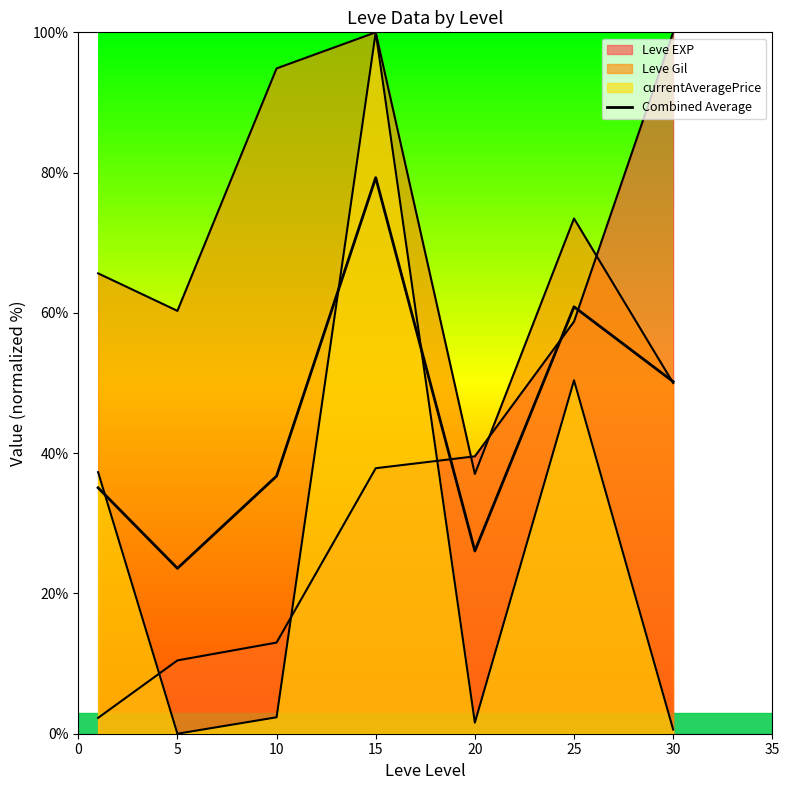

What is the value of the 5th point from the left?

26.1